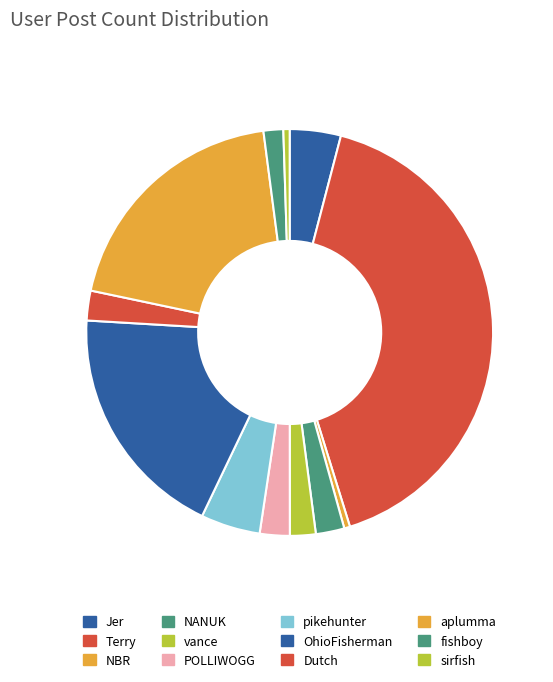

Approximately how many times larger is the value at aplumma compared to vance?

9.6